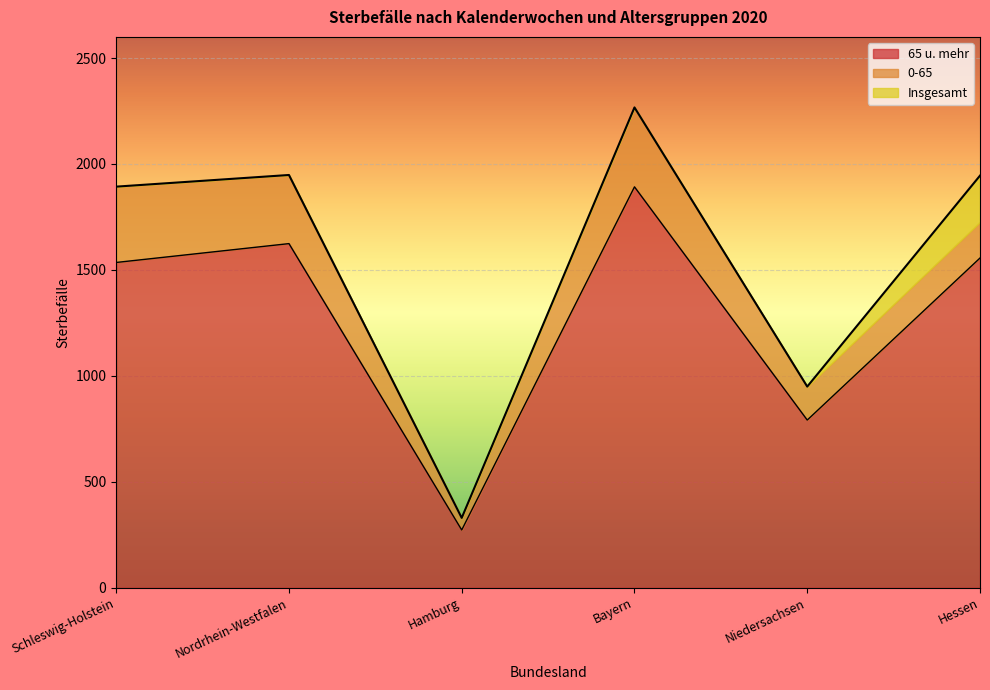

True or false: 65 u. mehr and Insgesamt intersect in this chart.

False